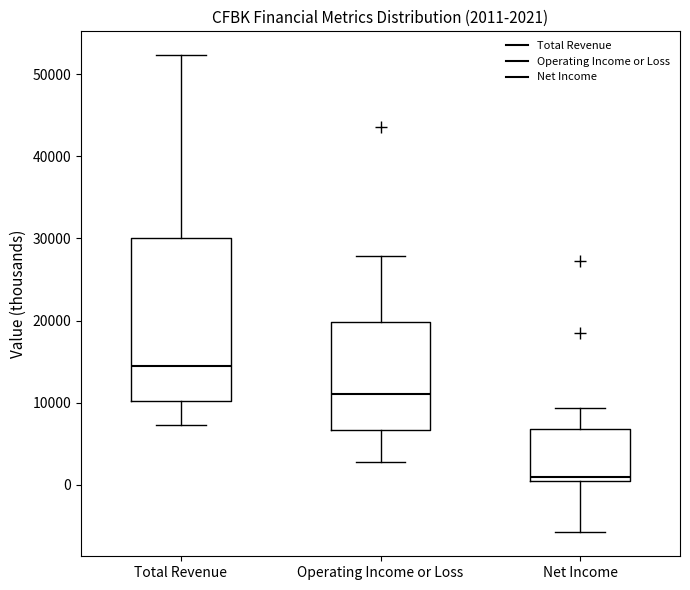

Which box has the highest median line?

Total Revenue